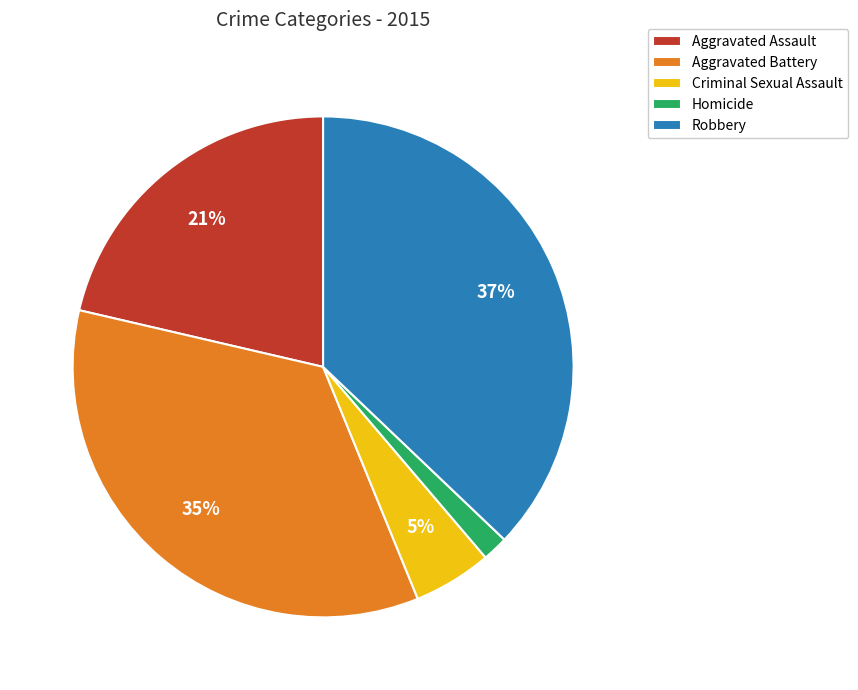

To the nearest percent, what percentage of the pie is Robbery?

37%